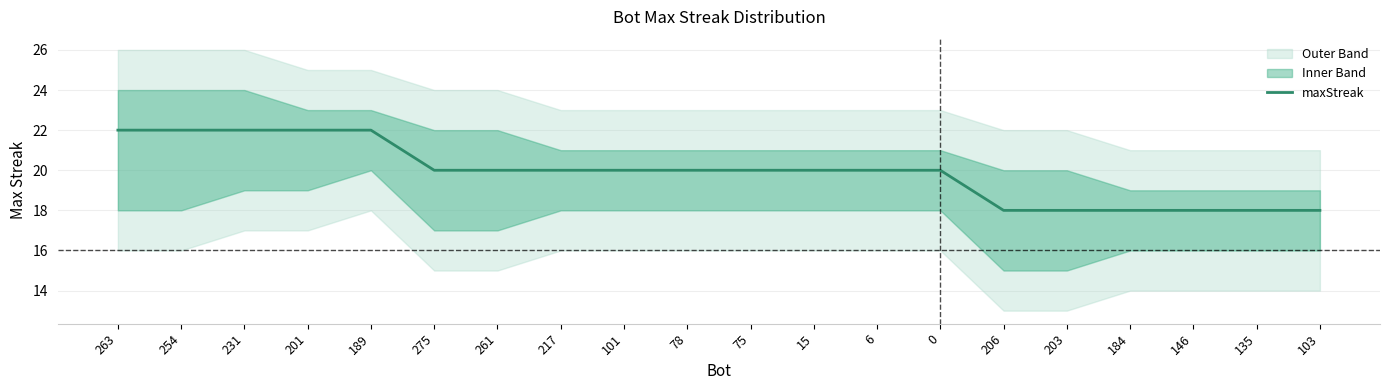

How many values exceed 20?

5